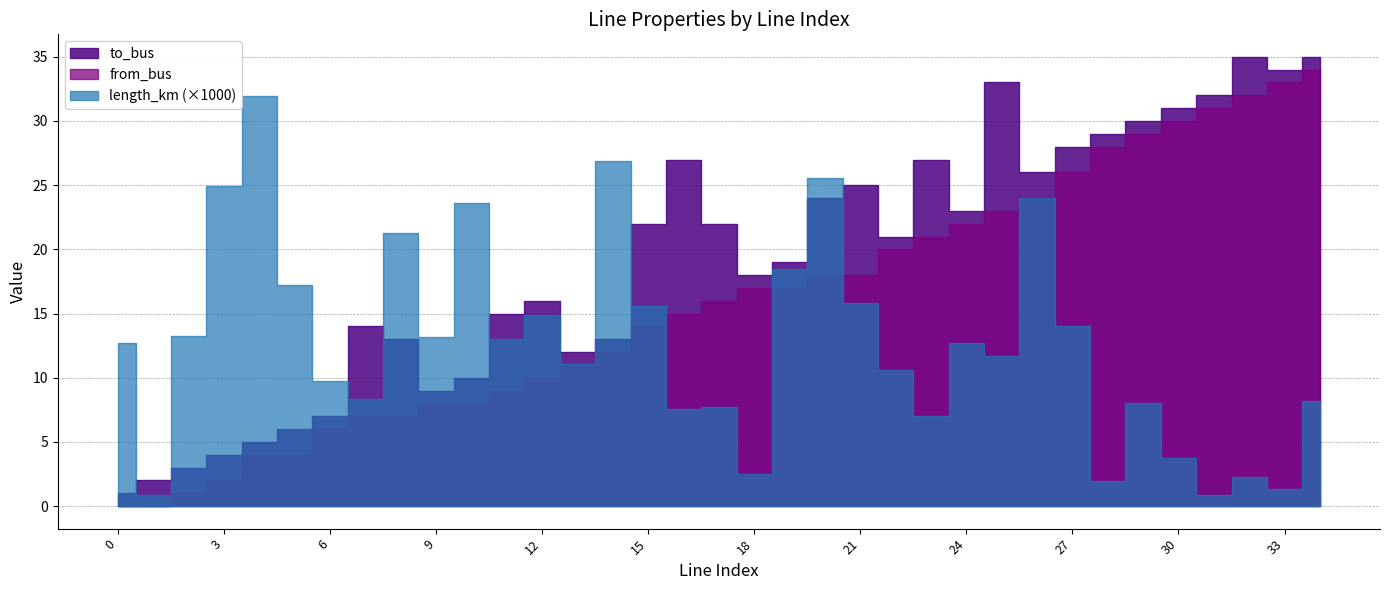

True or false: to_bus and from_bus cross at least once.

False